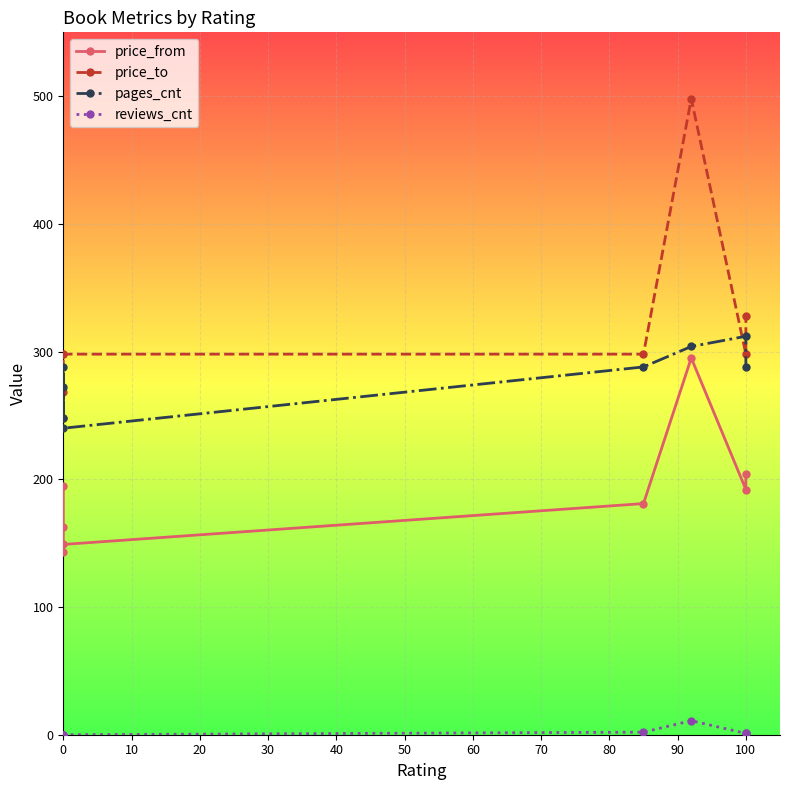

What is the difference between the maximum and minimum values in the price_to series?

250